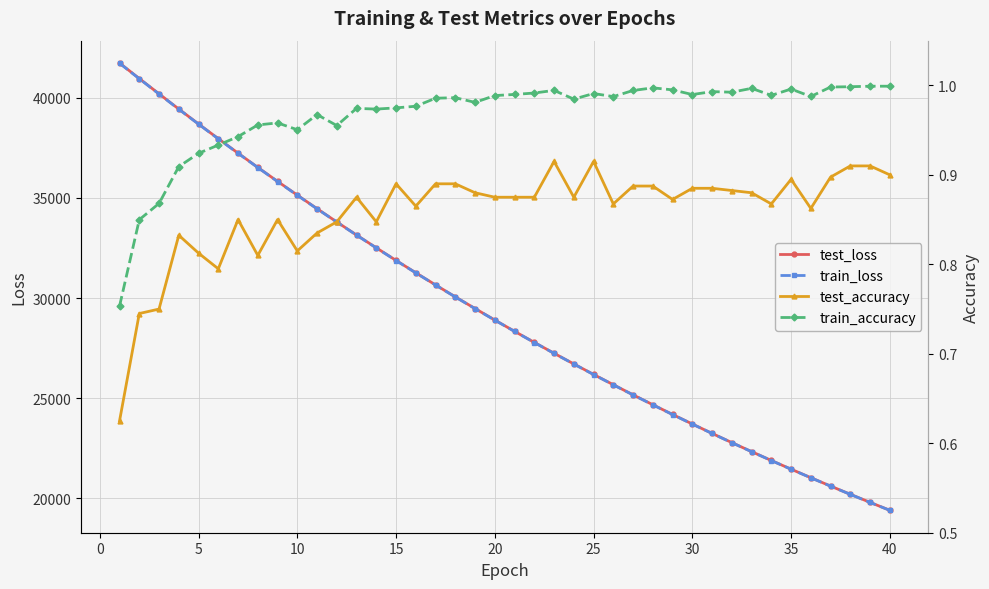

What is the highest value of the train_loss series?

41723.6